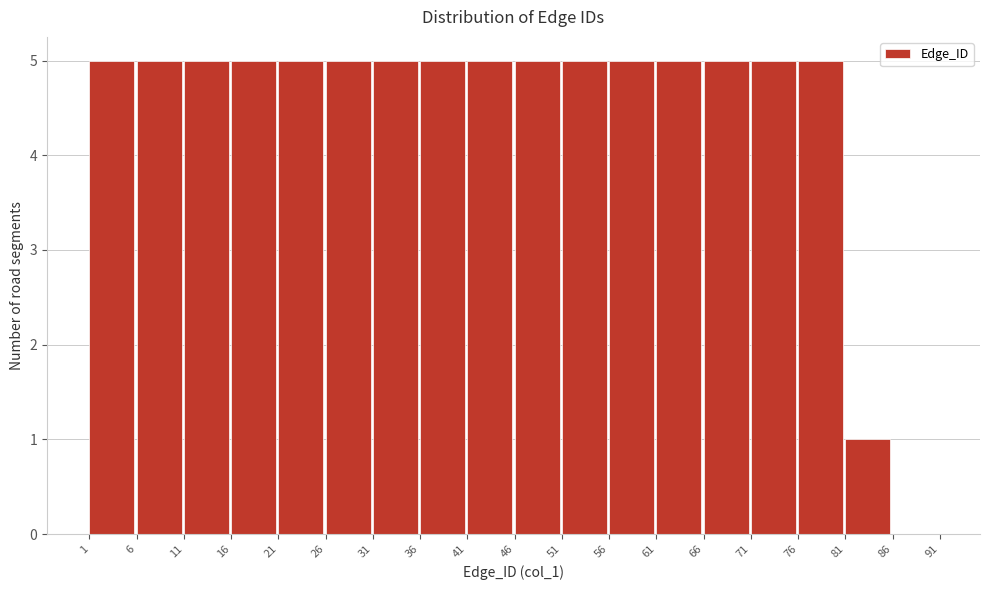

How tall is the bar that spans 21 to 26 on the x-axis? The values are not printed on the chart, so give them approximately, as read against the axis.

5